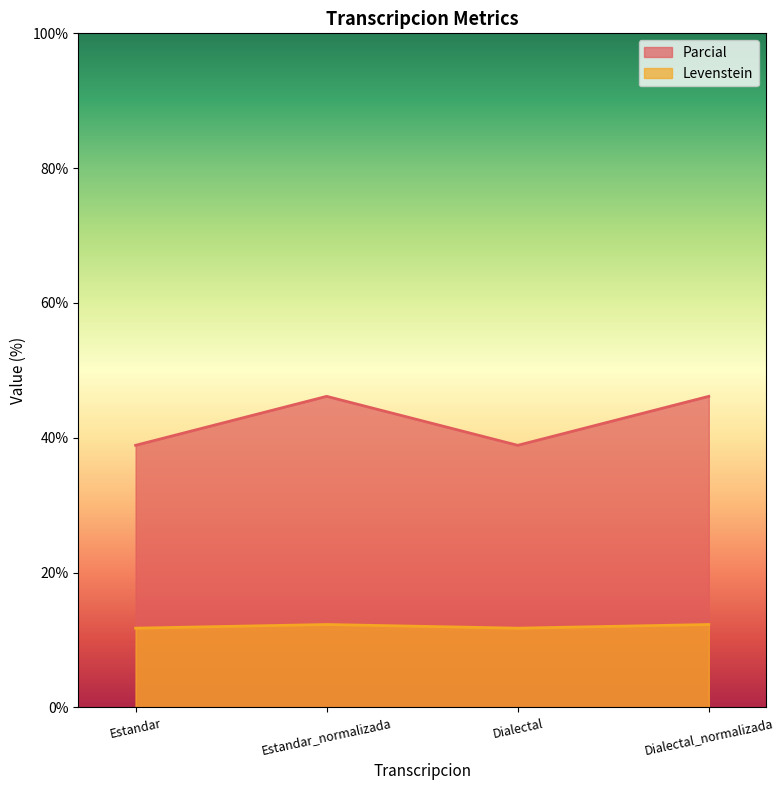

Which series has the widest spread of values?

Parcial